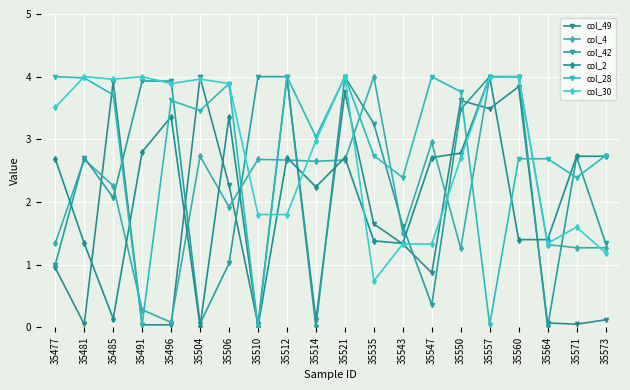

What is the value of the col_49 point at the 10th from the left?

0.1